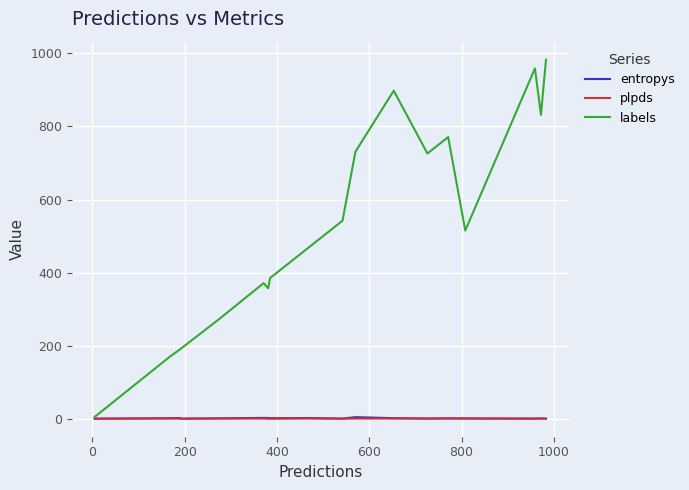

What is the difference between the maximum and minimum values in the entropys series?

4.2